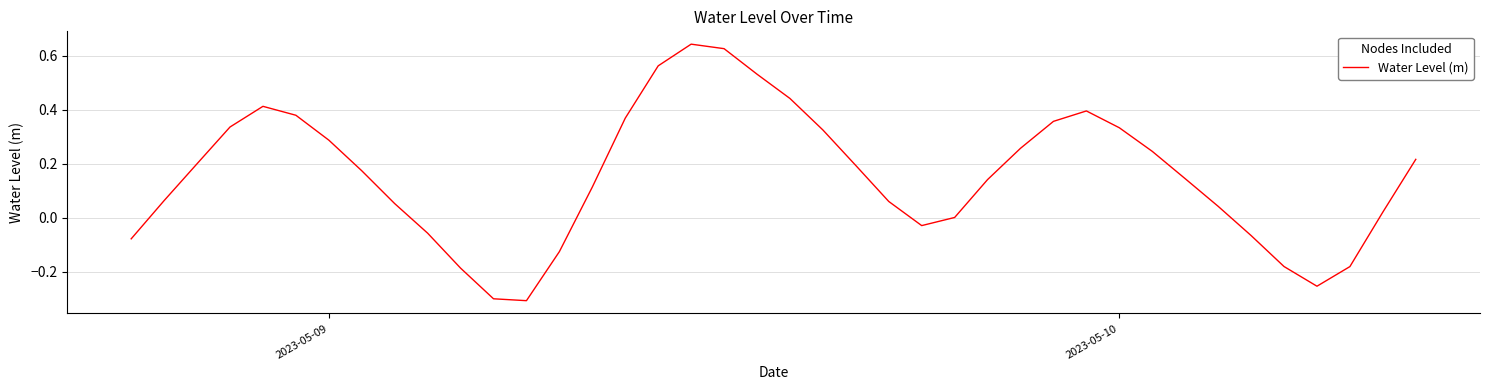

What is the difference between the maximum and minimum values?

1.0